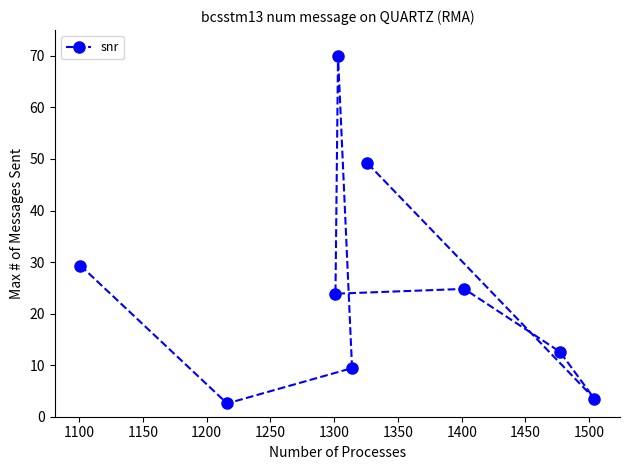

What is the minimum value shown in the chart?

2.6